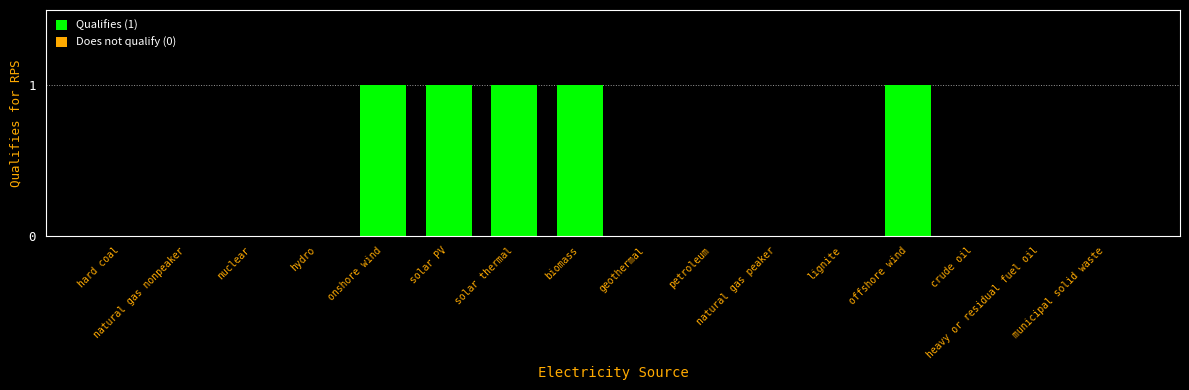

Reading left to right, extract all data points from this chart.

hard coal=0	natural gas nonpeaker=0	nuclear=0	hydro=0	onshore wind=1	solar PV=1	solar thermal=1	biomass=1	geothermal=0	petroleum=0	natural gas peaker=0	lignite=0	offshore wind=1	crude oil=0	heavy or residual fuel oil=0	municipal solid waste=0